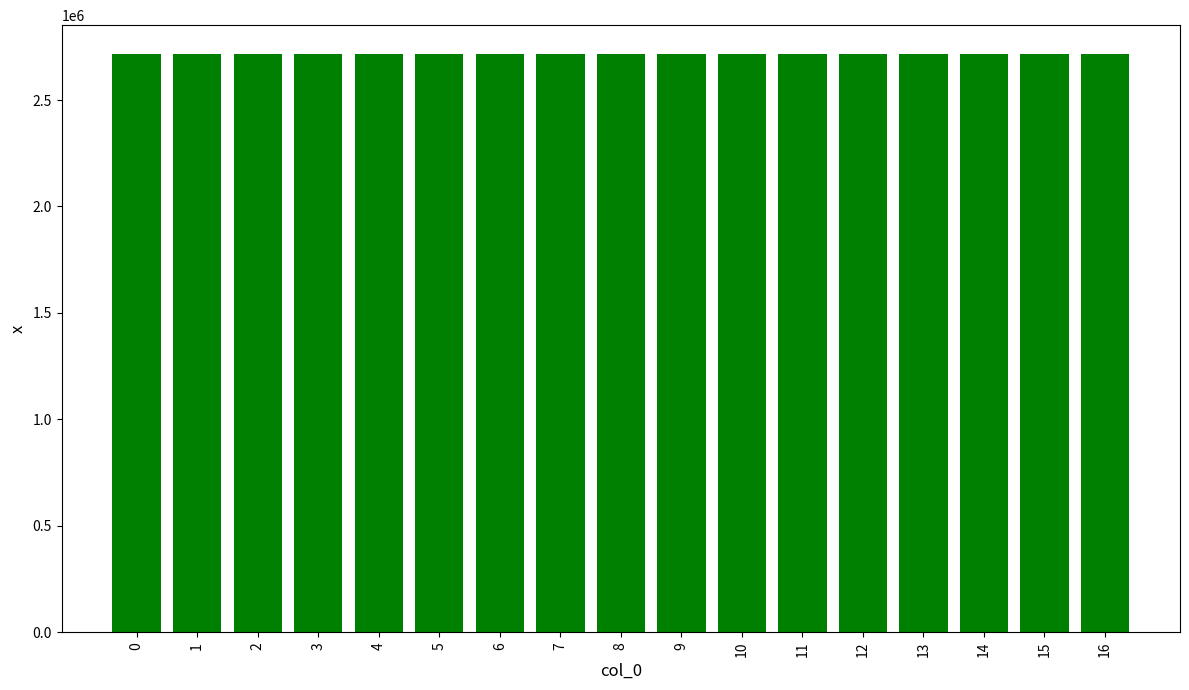

Is it true that the value at 7 is 2715871.5?

True